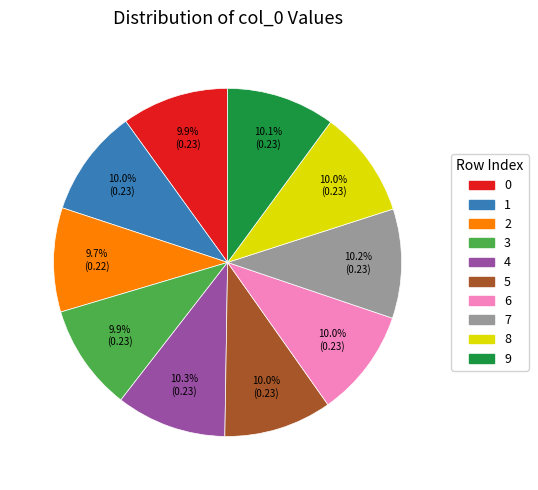

Does 6 account for over 50% of the chart?

No